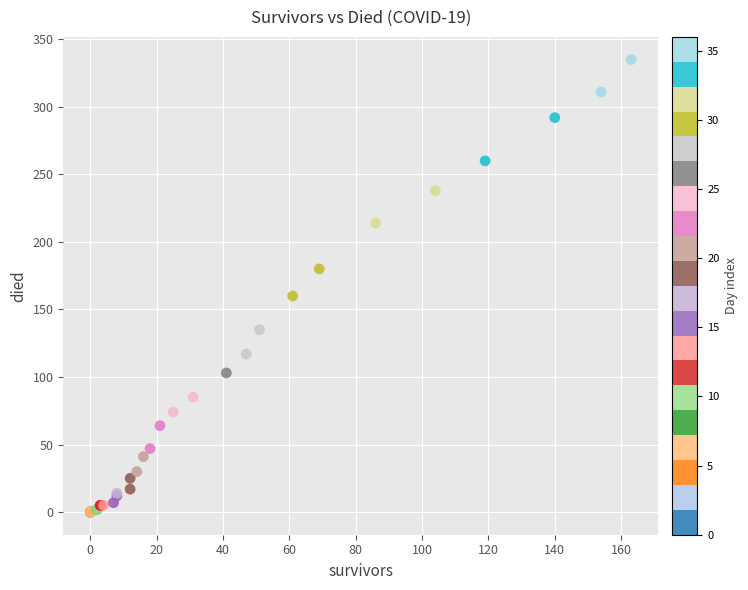

What Y value in the scatter plot is closest to 167?

160